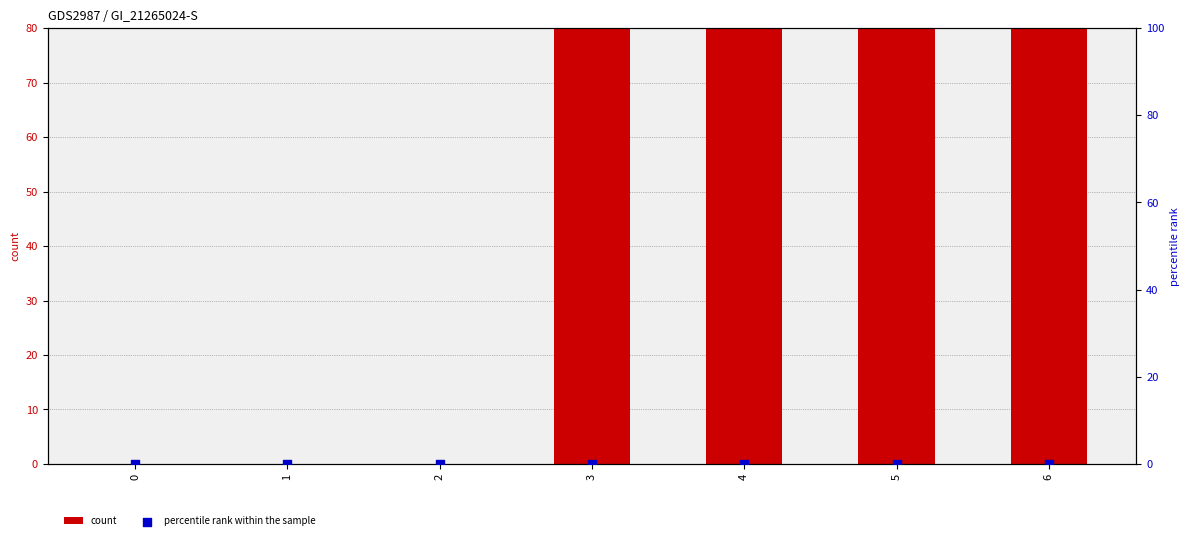

At how many categories does at least one series exceed 89?

3